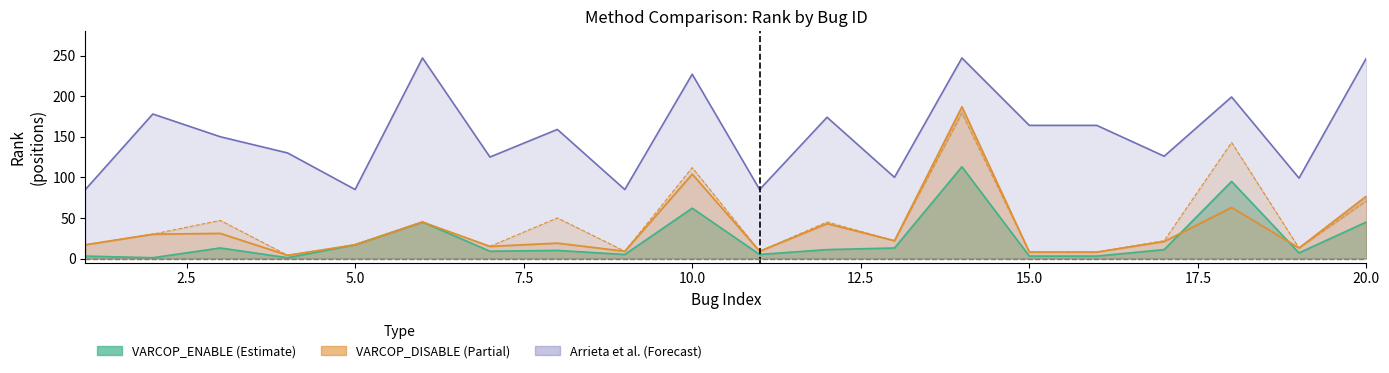

True or false: VARCOP_ENABLE_BUGGY_PC_DETECTION:RANK and SBFL:RANK intersect in this chart.

False